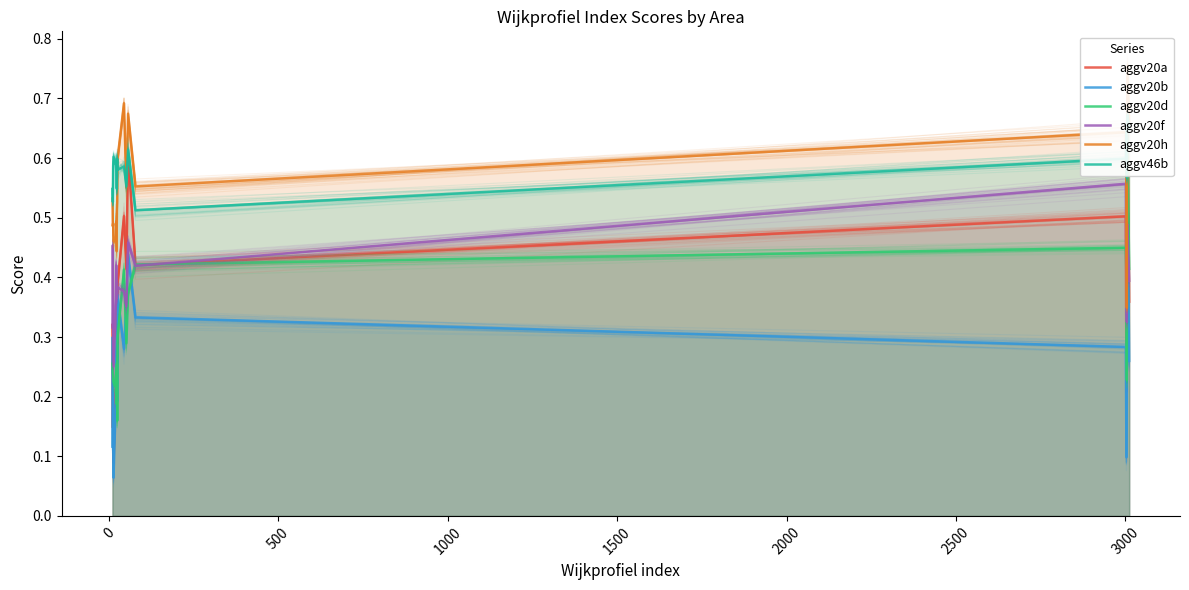

How many series are shown in this chart?

6